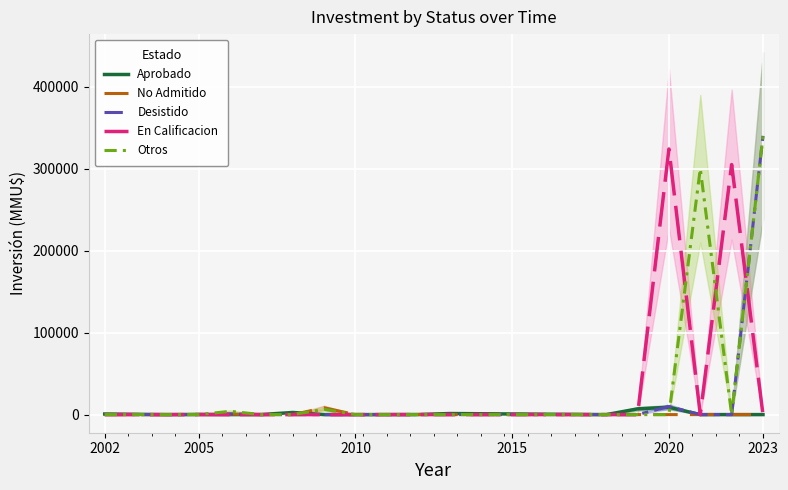

The value of Aprobado at 2010 is 0. True or false?

True